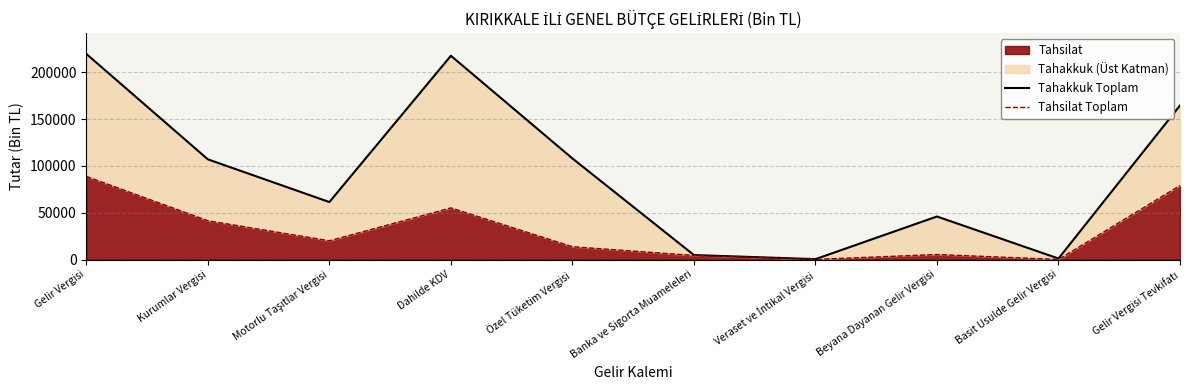

What is the label of the 7th point from the left?

Veraset ve İntikal Vergisi